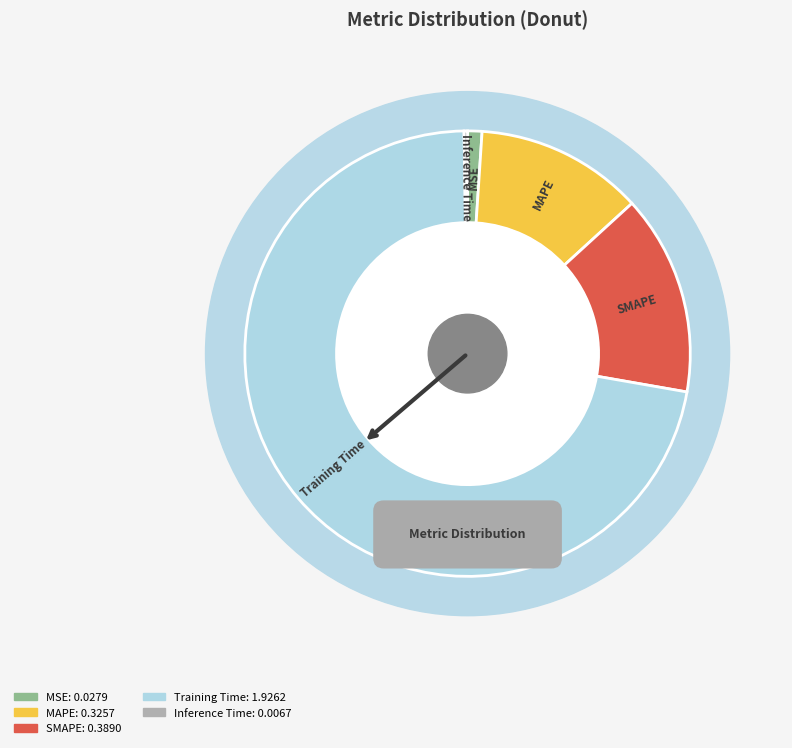

Which slice is the smallest?

Inference Time